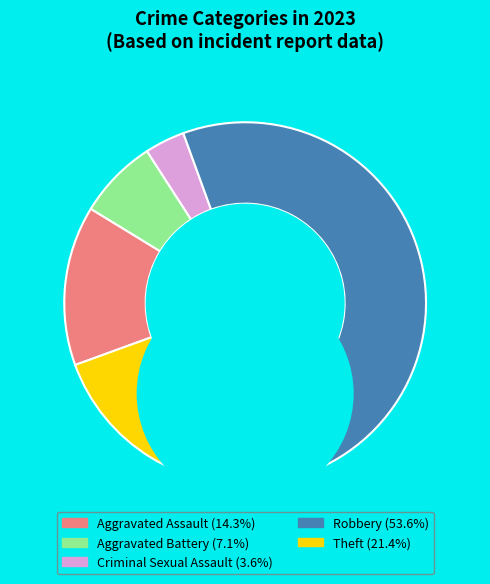

To the nearest percent, what is the difference between the largest and smallest slice percentages?

50%